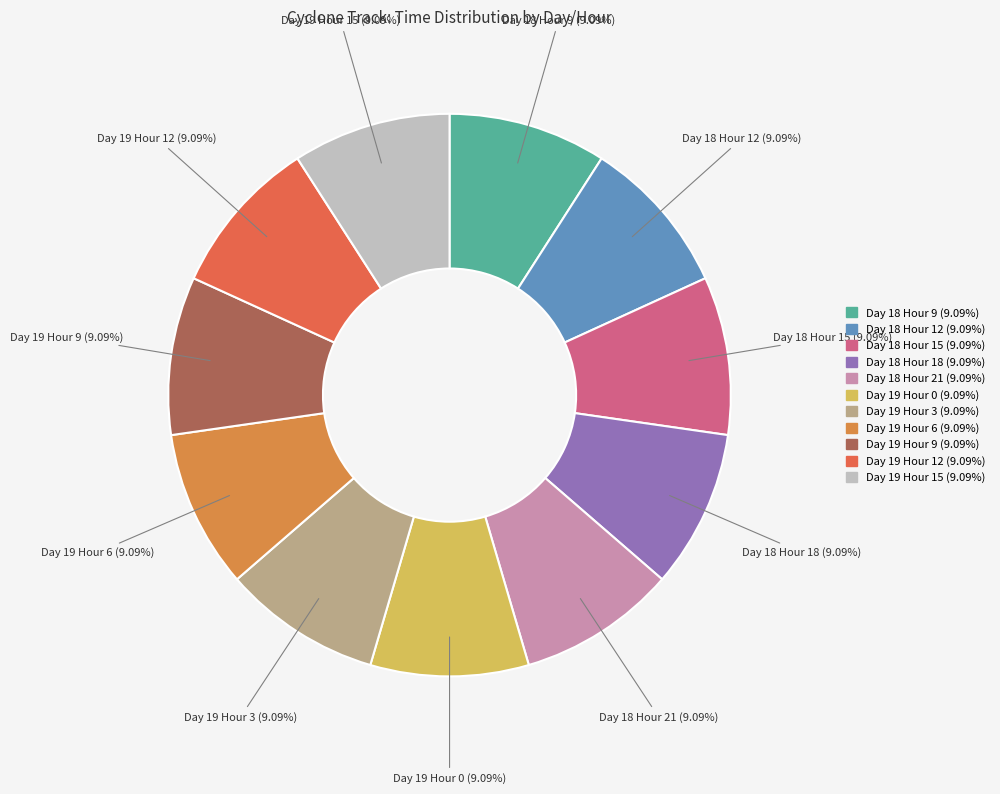

Count the number of slices in the pie.

11